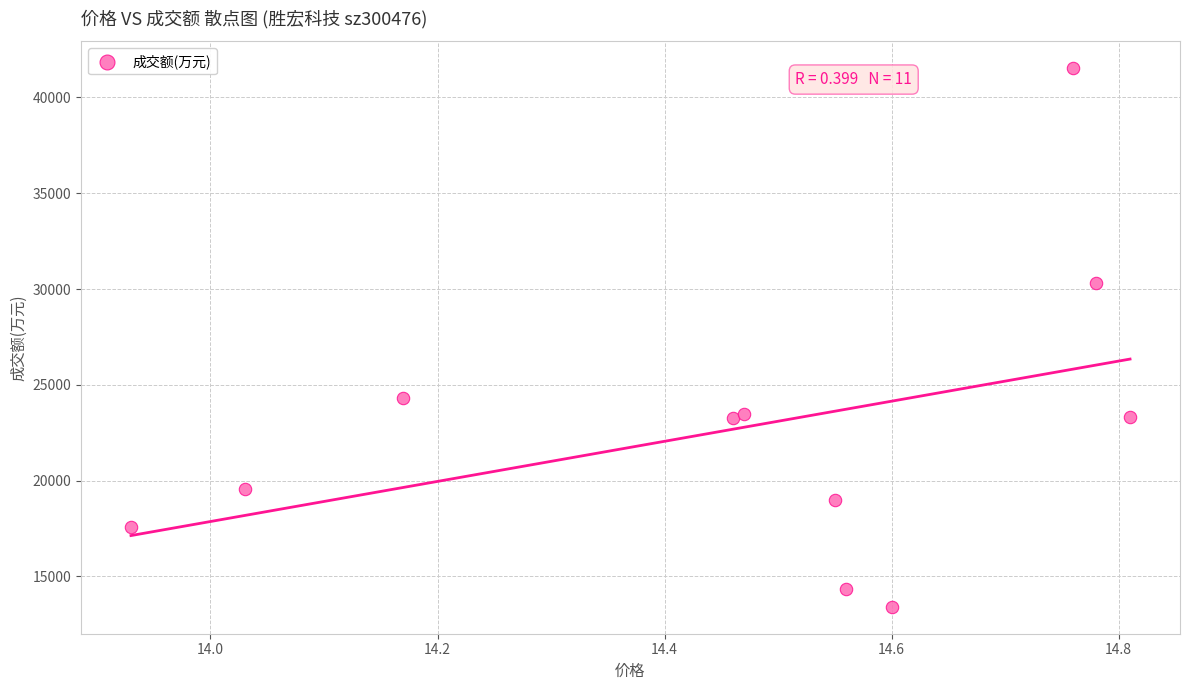

What Y value in the scatter plot is closest to 27466?

30301